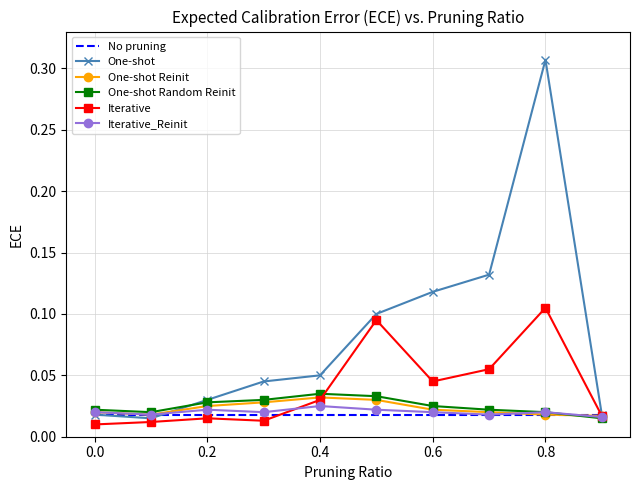

What are all the series names shown in the legend?

No pruning, One-shot, One-shot Reinit, One-shot Random Reinit, Iterative, Iterative_Reinit